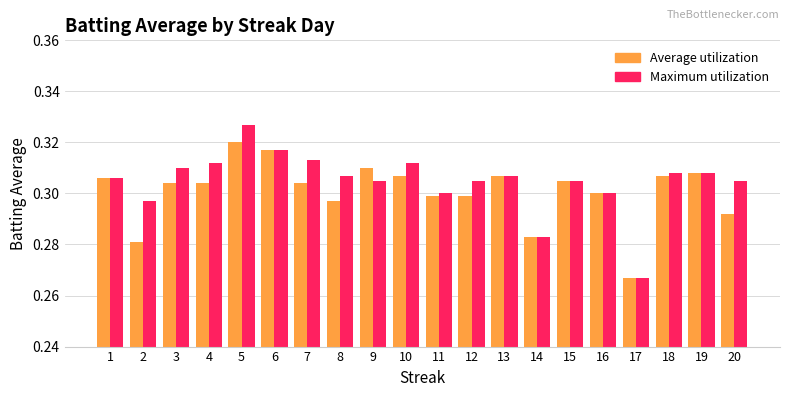

The value of Maximum utilization at 14 is 0.3. True or false?

True